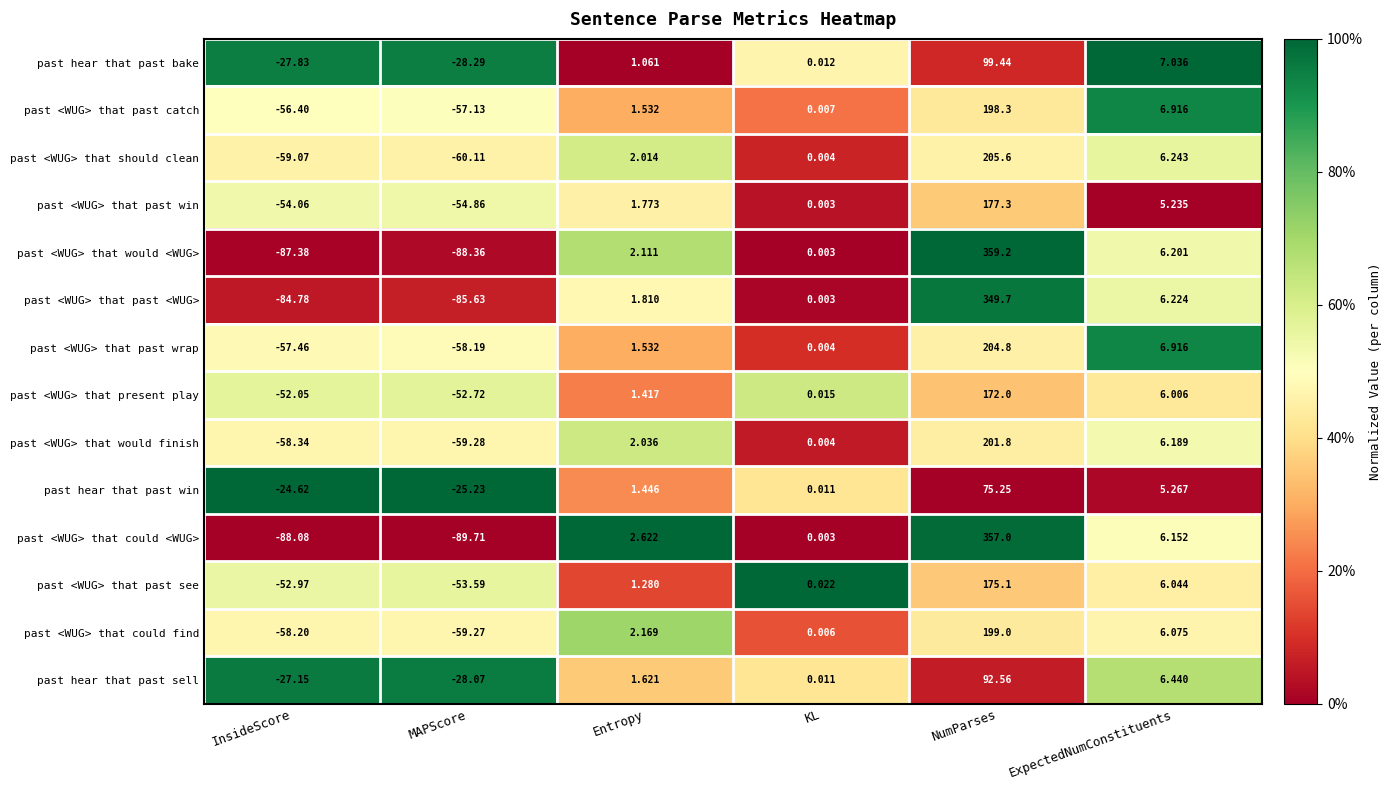

At which category does the chart reach its minimum across all series?

MAPScore